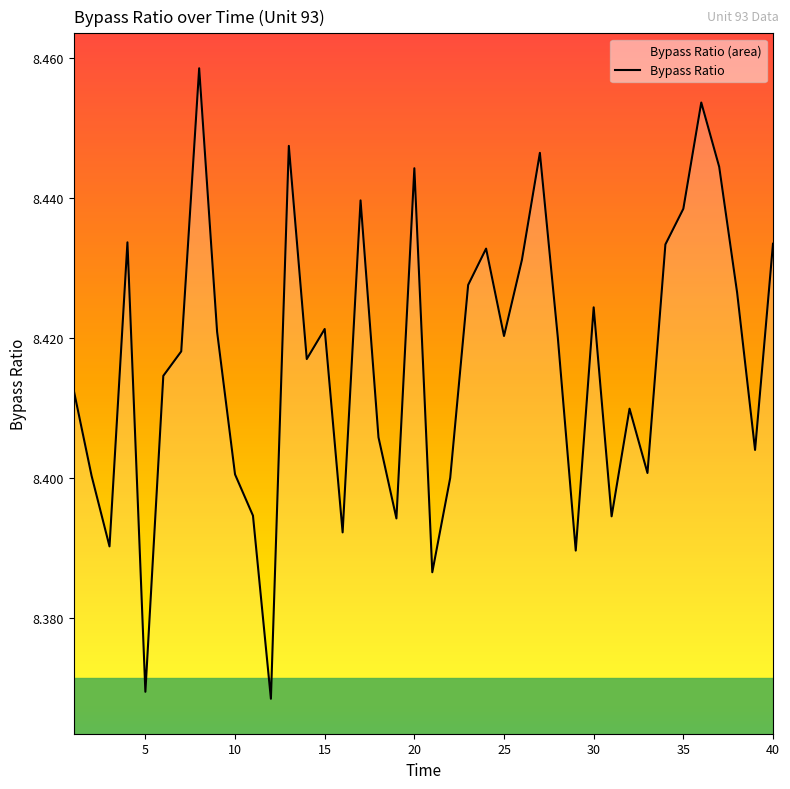

What is the value of the 16th point from the left?

8.4